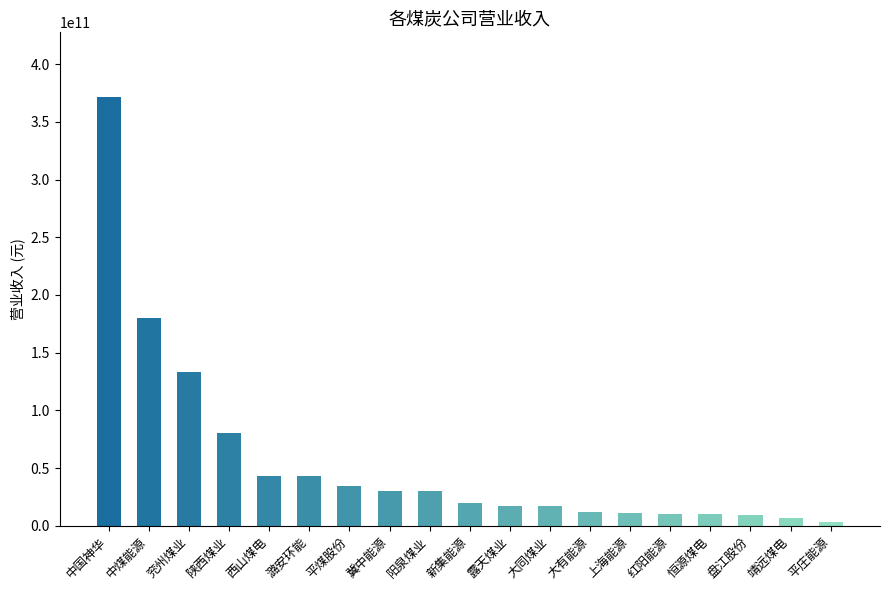

Which has a higher value, 露天煤业 or 阳泉煤业?

阳泉煤业